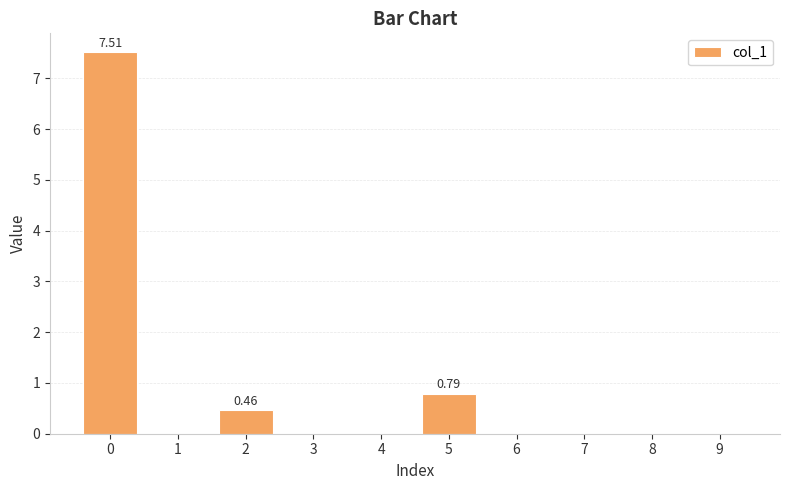

Between 5 and 3, which is larger?

5